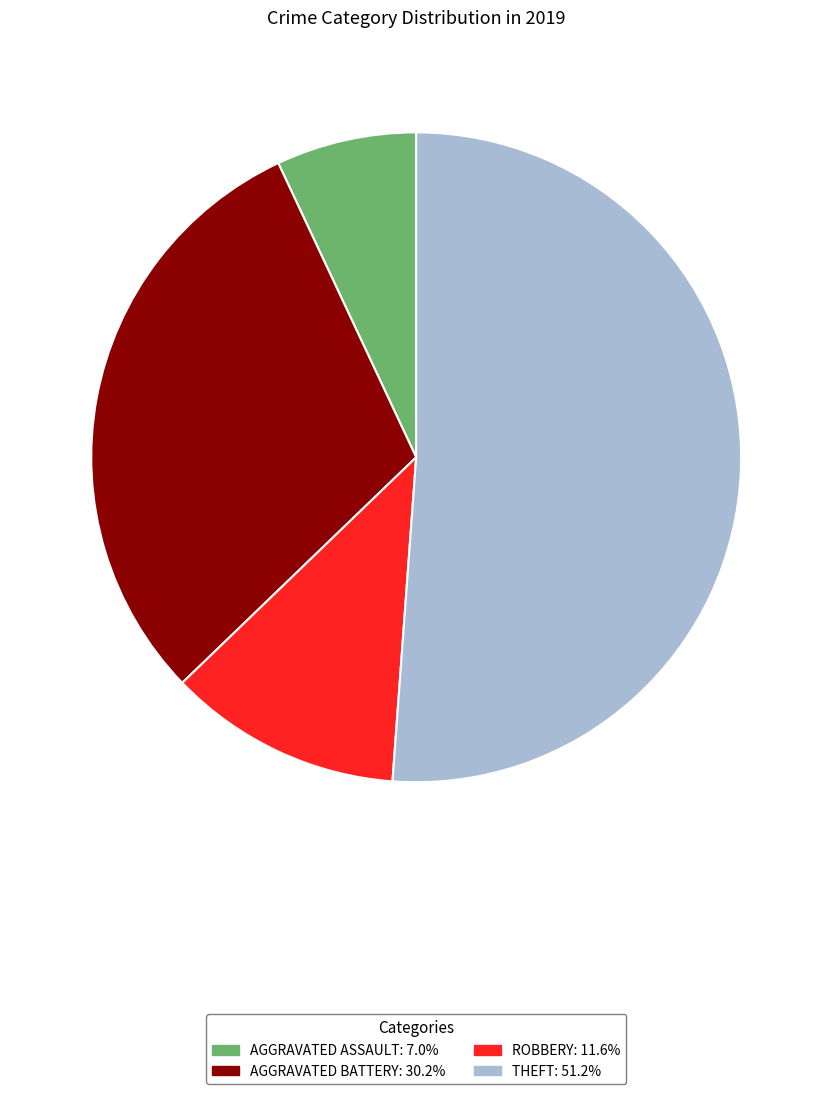

Is there any slice that represents more than half of the pie?

Yes